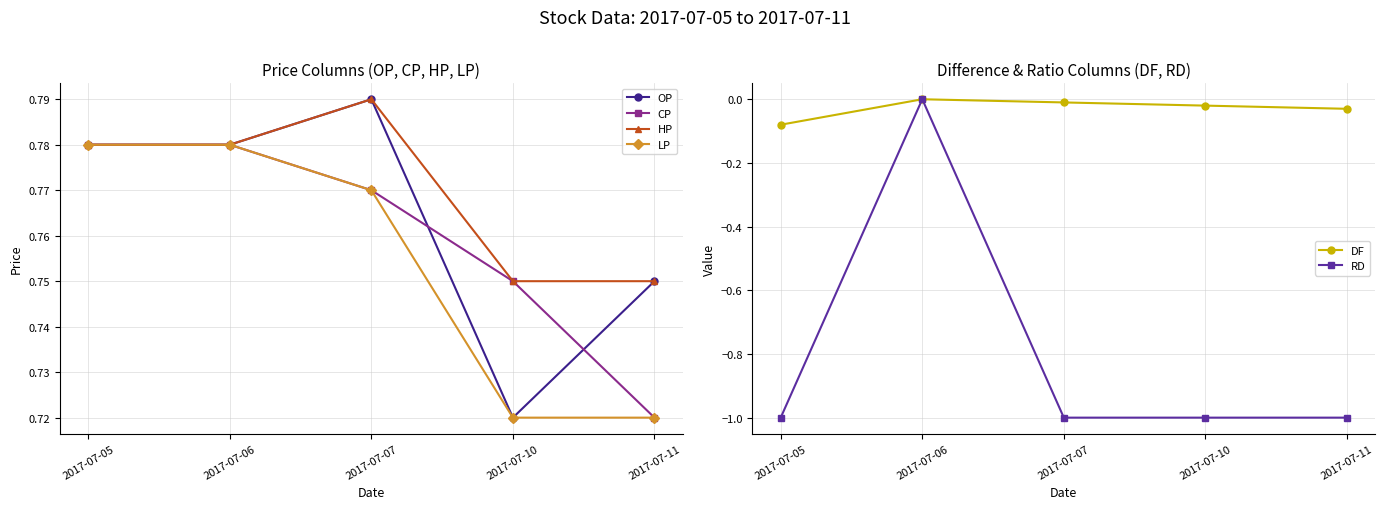

Which has a higher value, 2017-07-10 or 2017-07-07?

2017-07-07